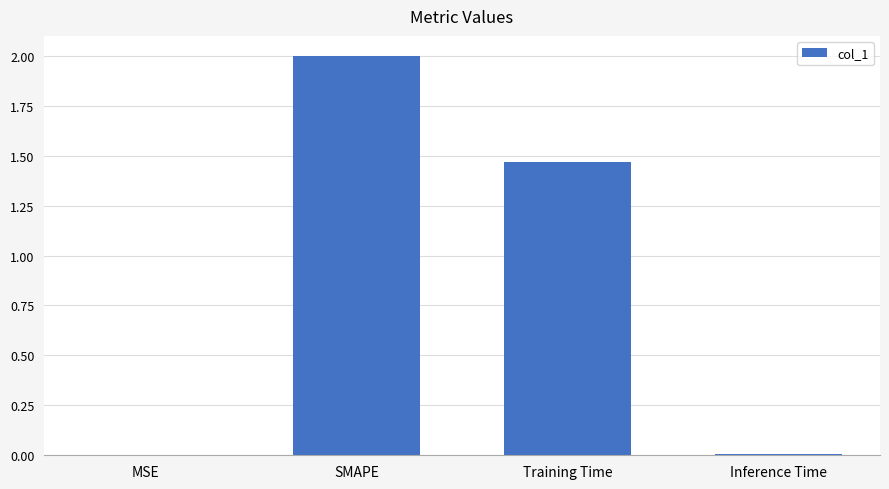

What is the sum of all values?

3.5